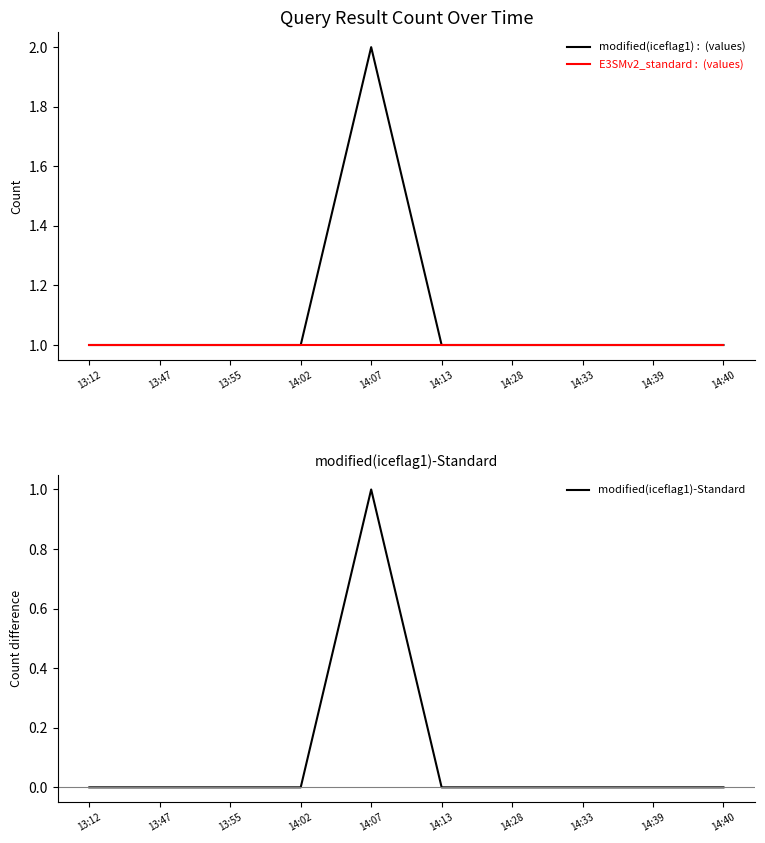

True or false: modified(iceflag1) and E3SMv2_standard cross at least once.

False